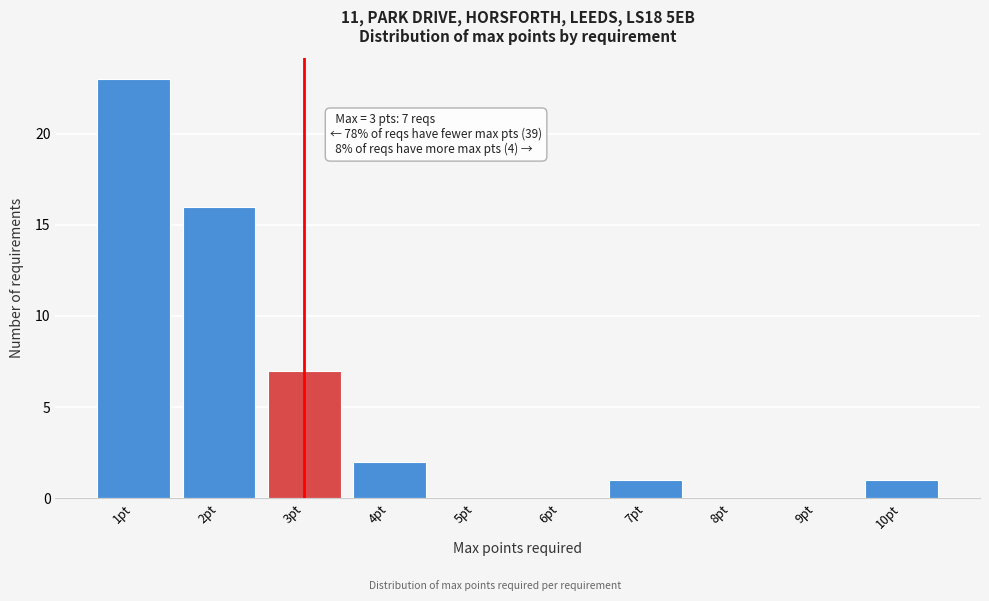

Reading left to right, what are all the values shown in this chart?

1pt=23	2pt=16	3pt=7	4pt=2	5pt=0	6pt=0	7pt=1	8pt=0	9pt=0	10pt=1